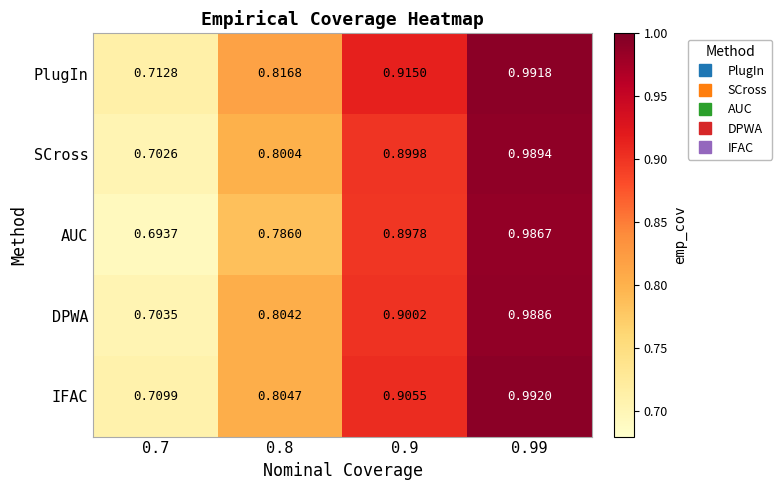

List the series in order of their peak value, highest first.

IFAC, PlugIn, SCross, DPWA, AUC